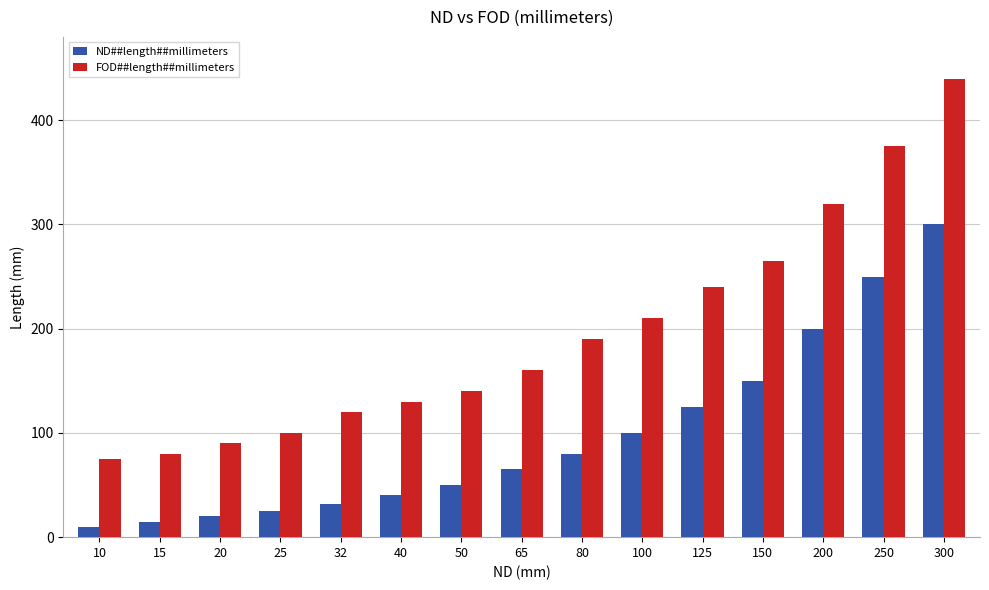

How many bars are there in total?

30